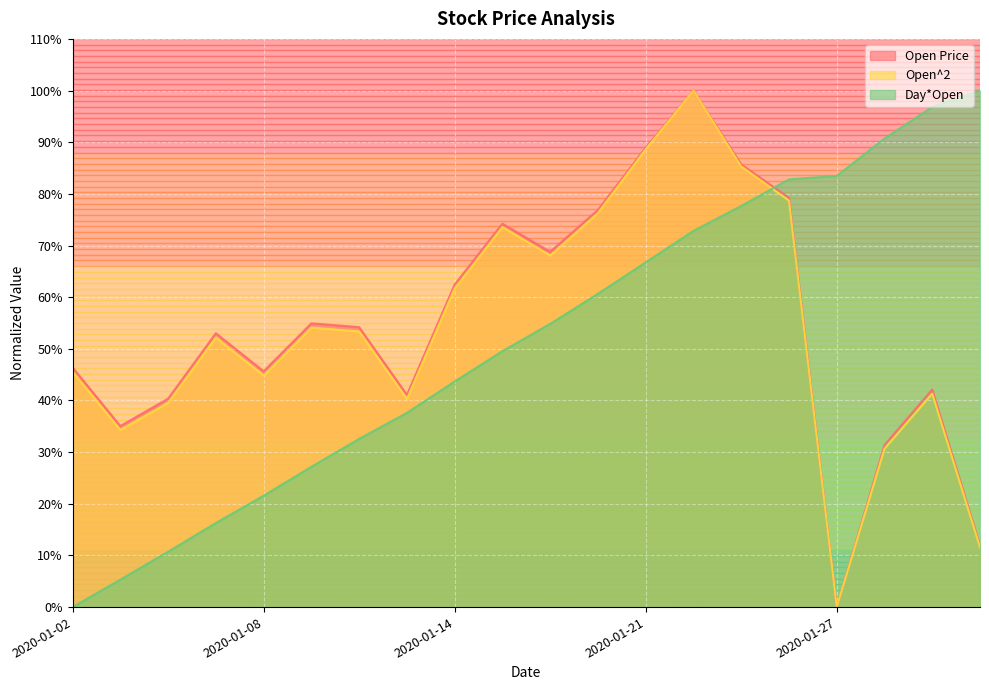

What is the average value of the Open^2 series?

54.0